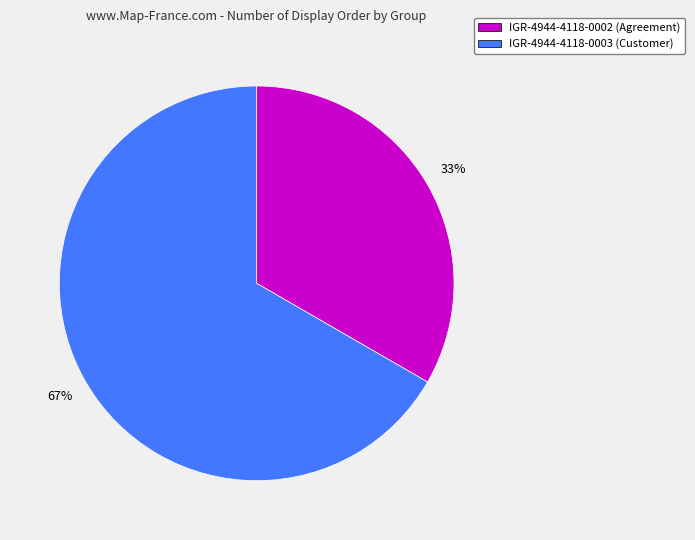

Which slice is the smallest?

IGR-4944-4118-0002 (Agreement)